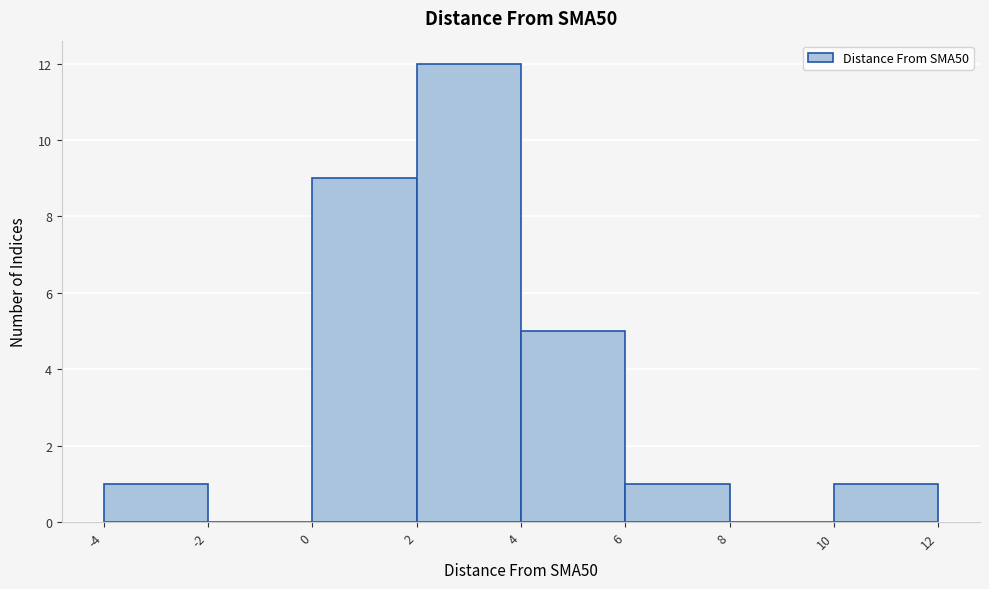

Reading left to right, transcribe this chart: for each bar, give the range it covers on the x-axis and its height. The values are not printed on the chart, so give them approximately, as read against the axis.

-4 to -2: 1
-2 to 0: 0
0 to 2: 9
2 to 4: 12
4 to 6: 5
6 to 8: 1
8 to 10: 0
10 to 12: 1